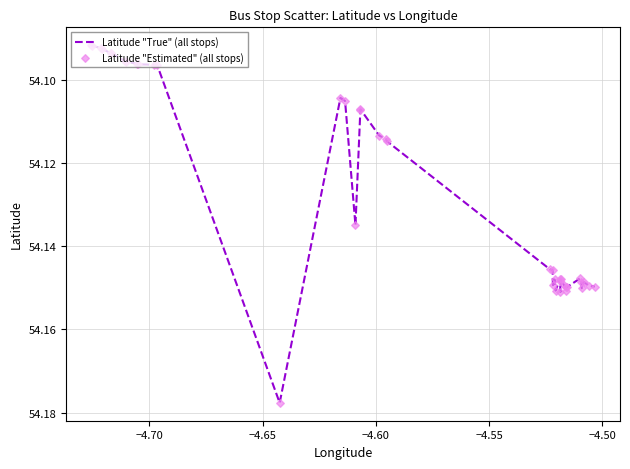

How many lines are shown in the chart?

1